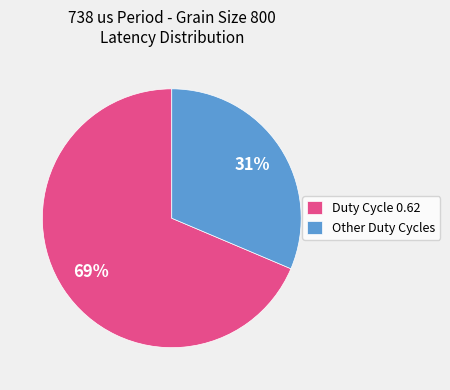

What percentage is the Other Duty Cycles slice, to the nearest percent?

31%